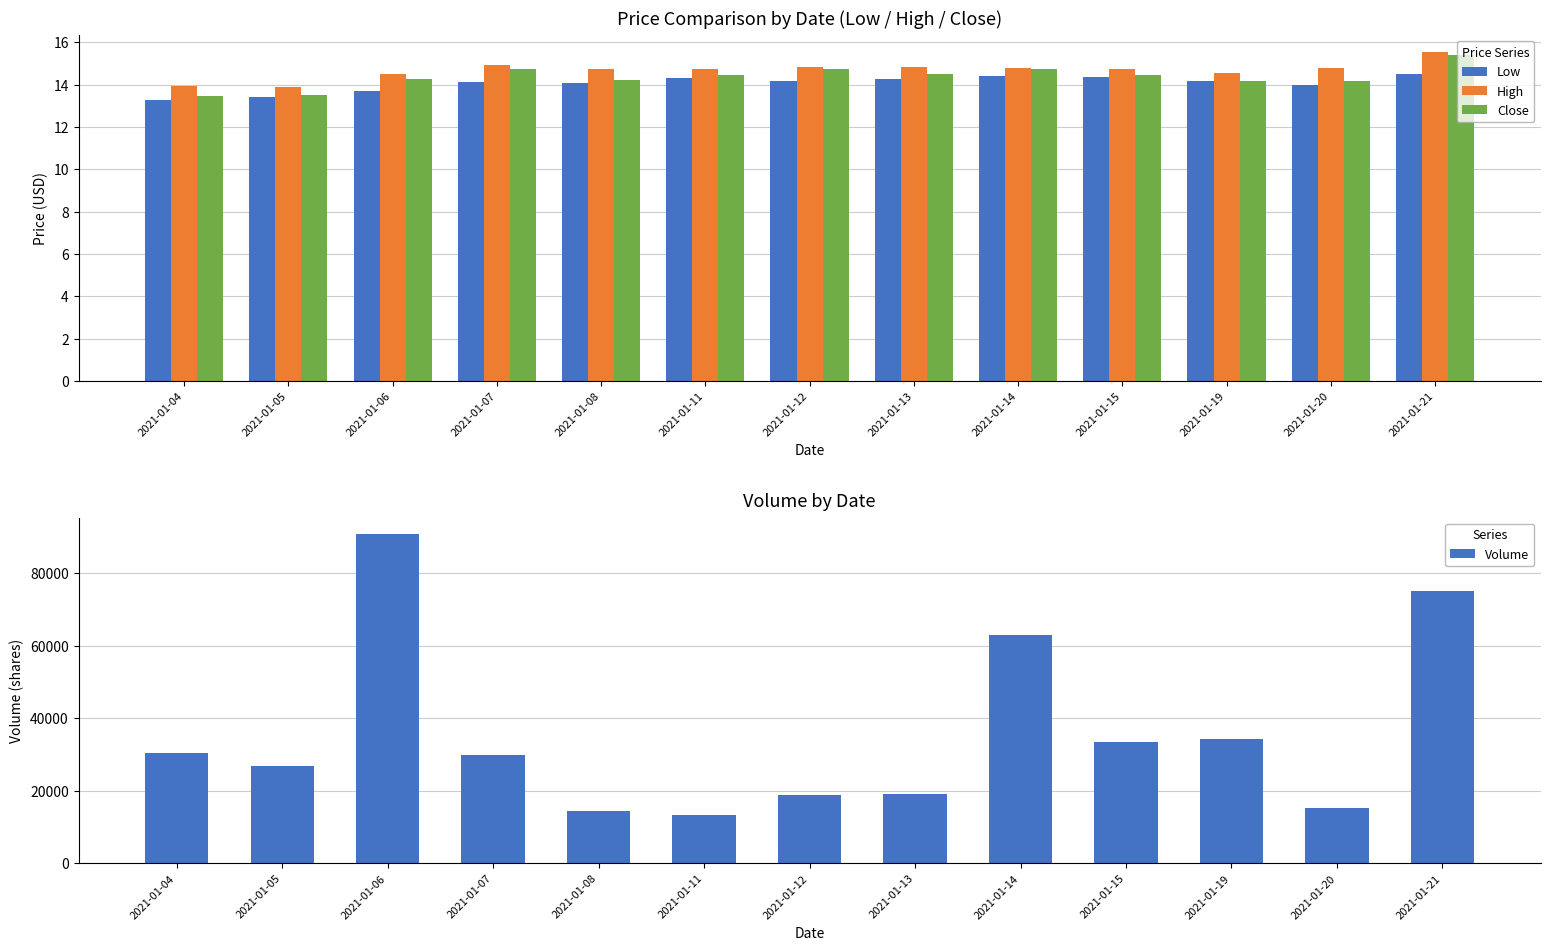

Is it true that Volume equals 26800.0 at 2021-01-05?

True